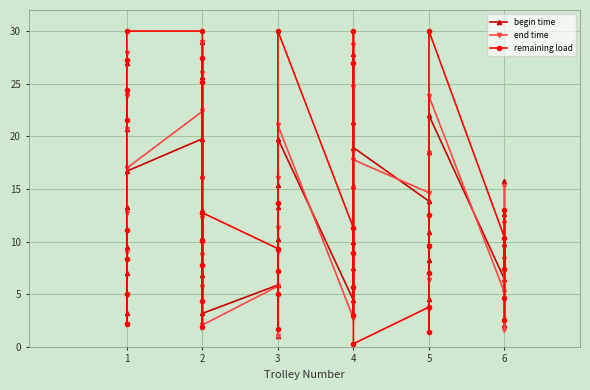

The begin time series shows 11.2 at 3. True or false?

False